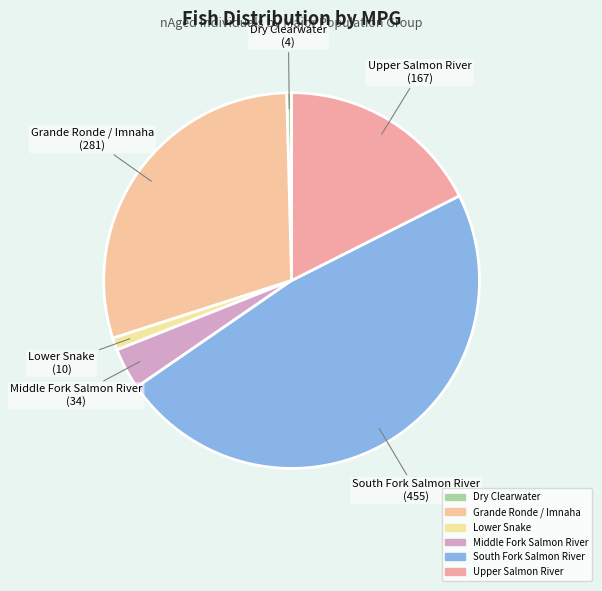

Do Middle Fork Salmon River and Dry Clearwater together represent more than half of the pie?

No